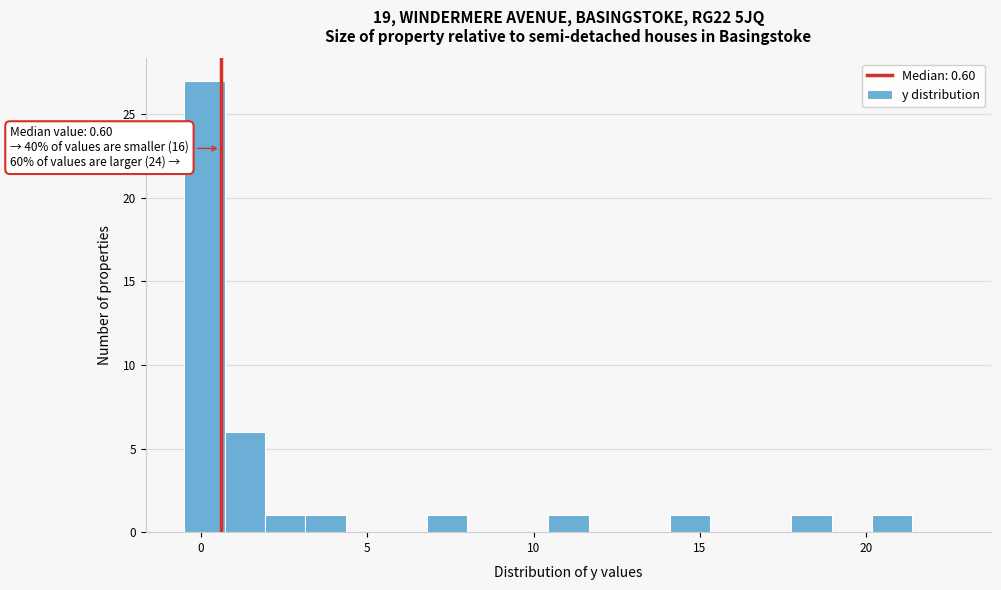

Read against the x-axis, roughly where is the centre of the tallest bar?

0.0